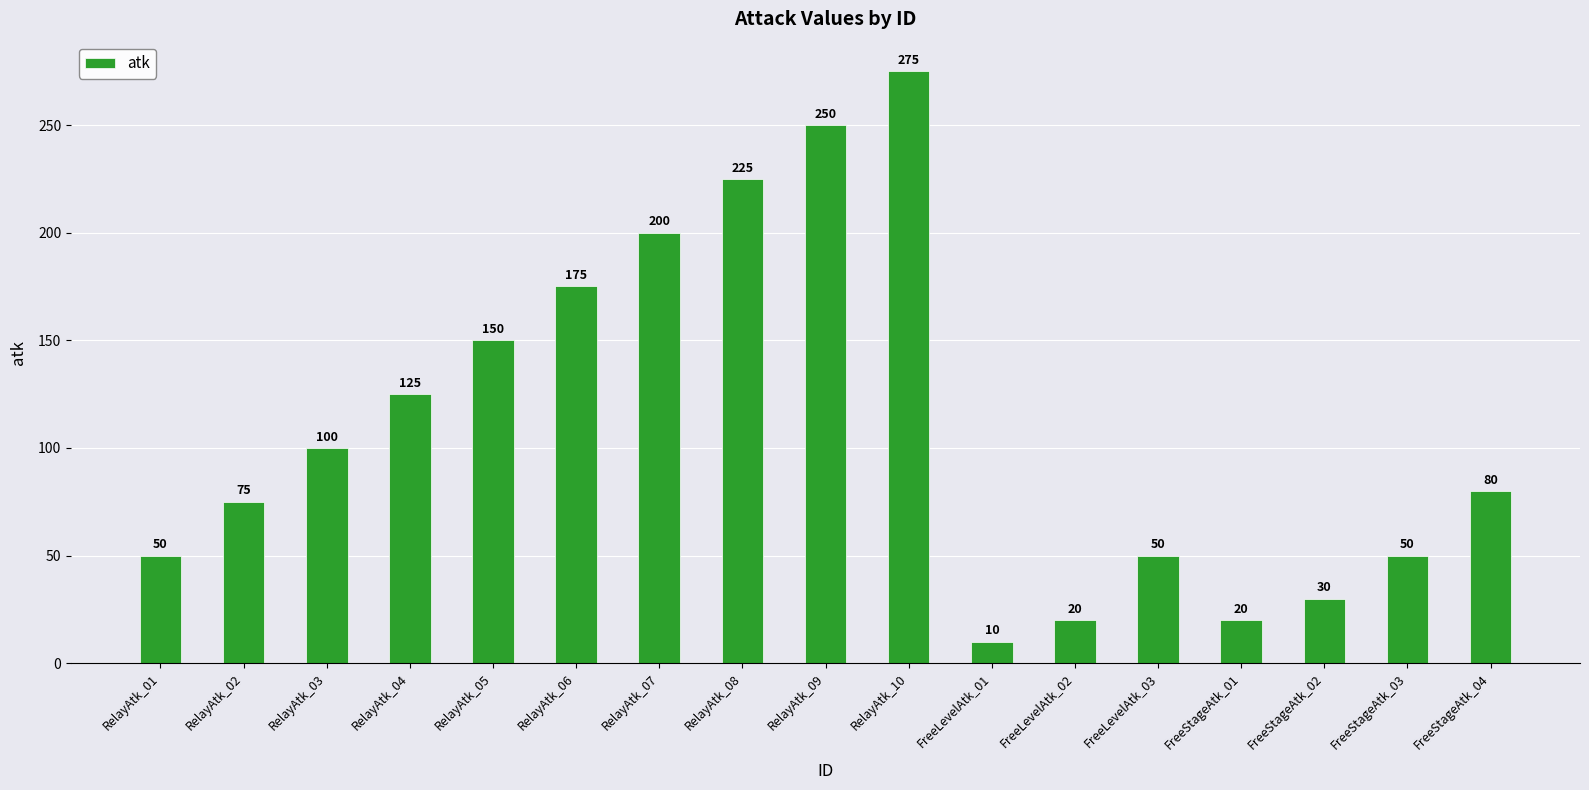

Reading left to right, what are all the values shown in this chart?

RelayAtk_01=50	RelayAtk_02=75	RelayAtk_03=100	RelayAtk_04=125	RelayAtk_05=150	RelayAtk_06=175	RelayAtk_07=200	RelayAtk_08=225	RelayAtk_09=250	RelayAtk_10=275	FreeLevelAtk_01=10	FreeLevelAtk_02=20	FreeLevelAtk_03=50	FreeStageAtk_01=20	FreeStageAtk_02=30	FreeStageAtk_03=50	FreeStageAtk_04=80